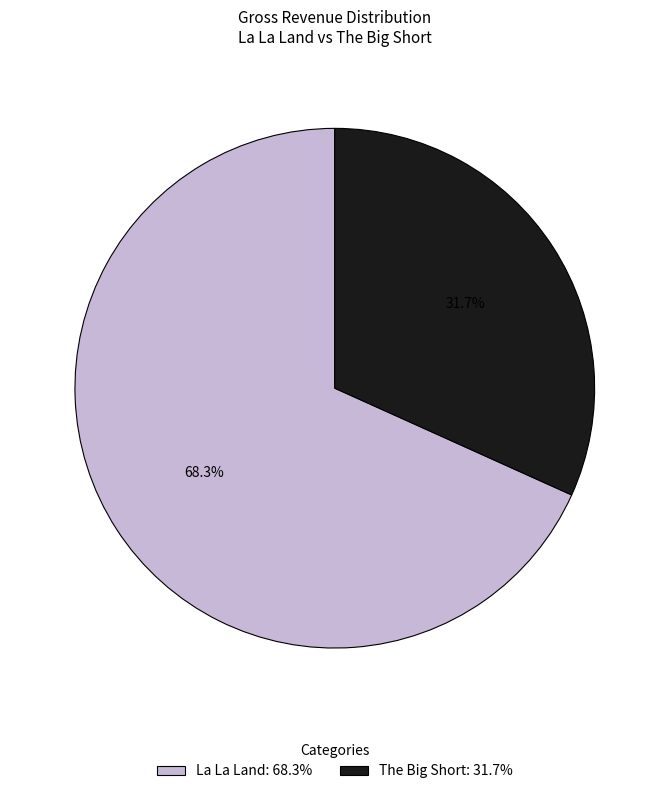

Rank the categories by value from highest to lowest.

La La Land, The Big Short